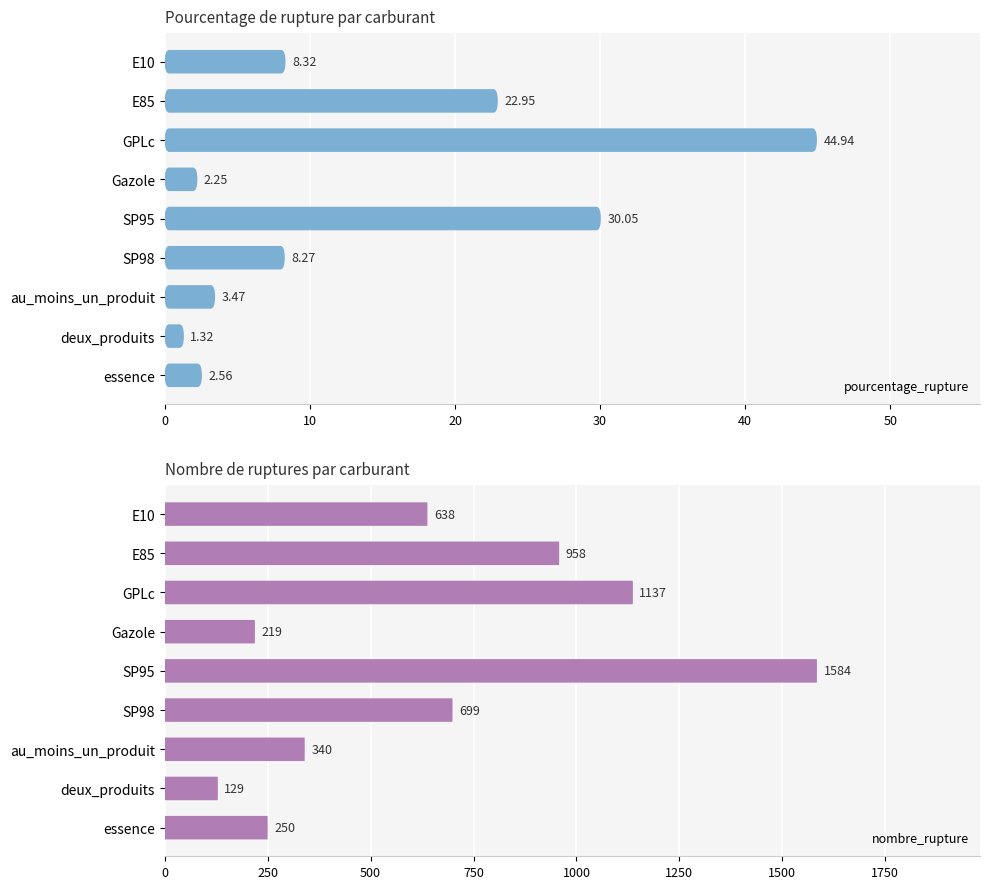

At essence, list the series in order from smallest to largest.

pourcentage_rupture, nombre_rupture